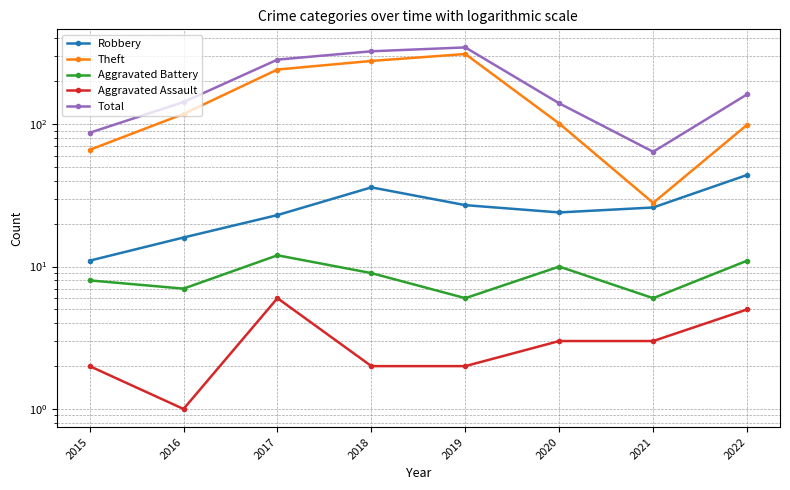

What is the spread (max minus min) of values at 2019?

344